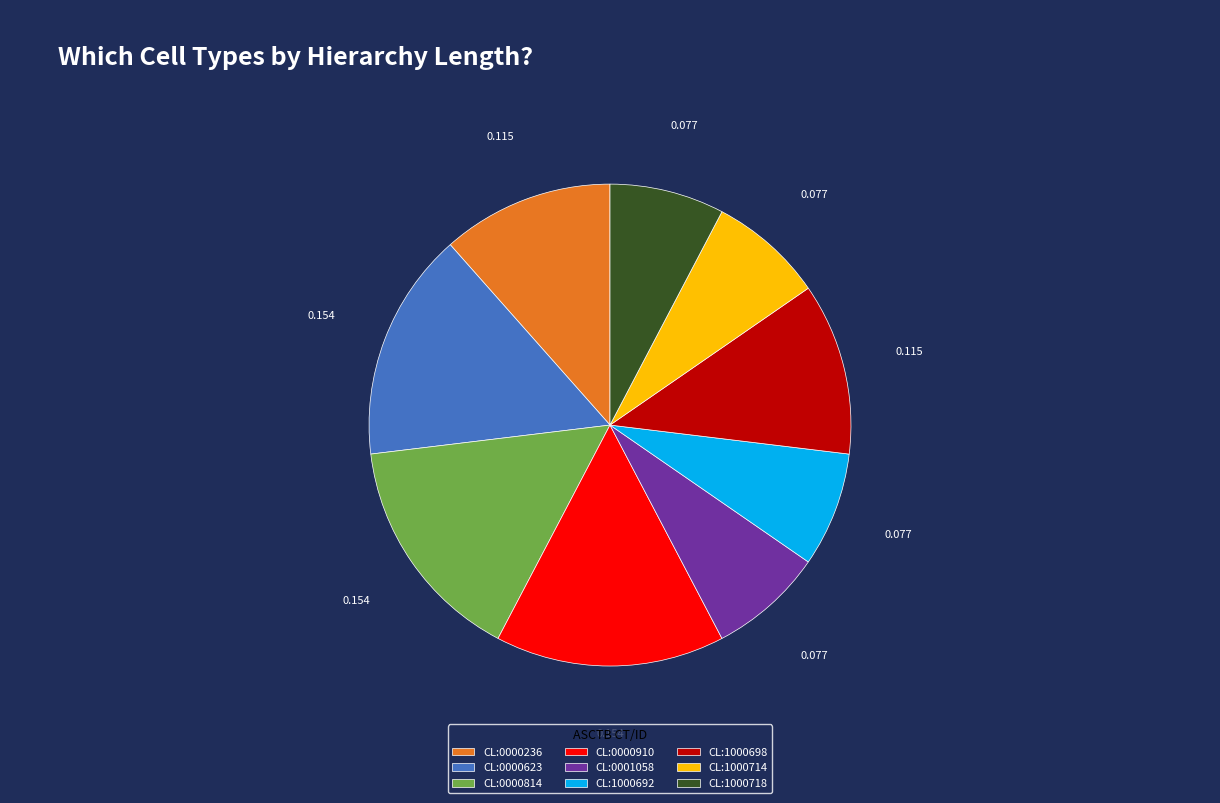

The CL:0001058 slice represents 22% of the pie. True or false?

False